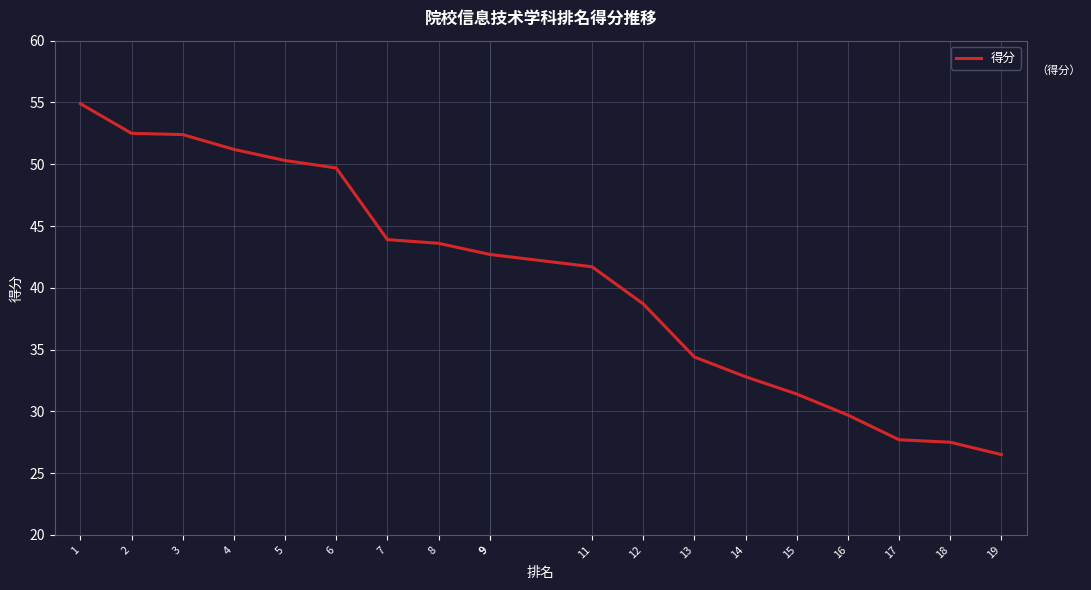

Reading right to left, extract all data points from this chart.

26.5	27.5	27.7	29.7	31.4	32.8	34.4	38.7	41.7	42.7	42.7	43.6	43.9	49.7	50.3	51.2	52.4	52.5	54.9